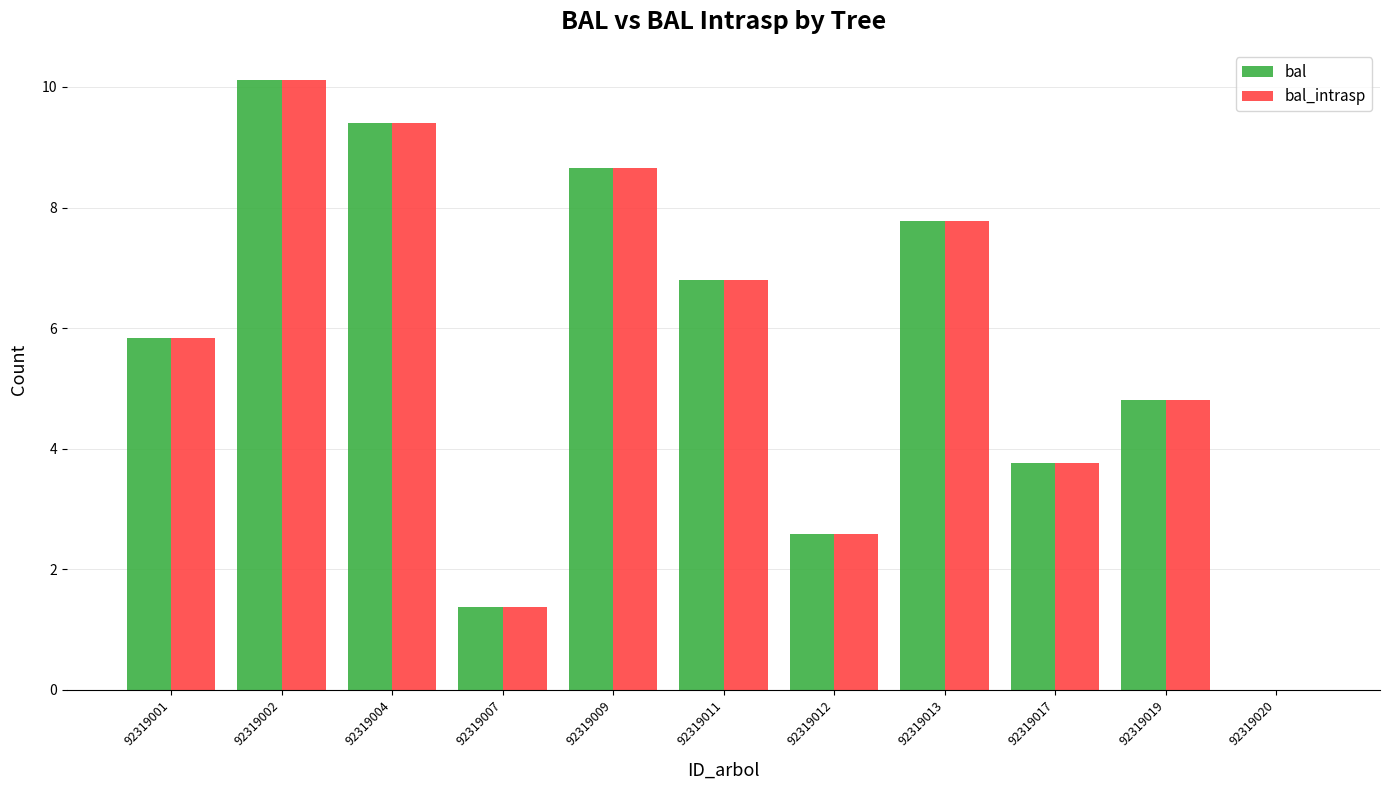

Is it true that bal equals 2.8 at 92319001?

False